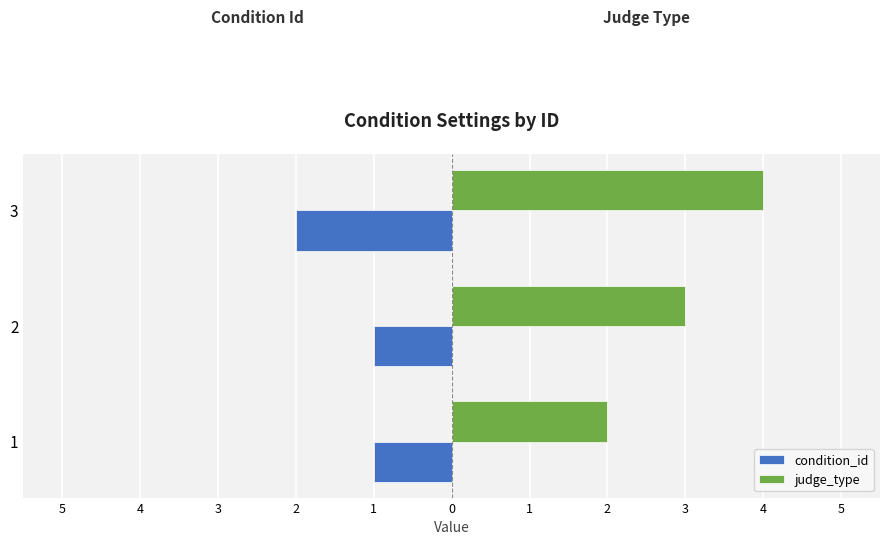

What are all the series names shown in the legend?

condition_id, judge_type